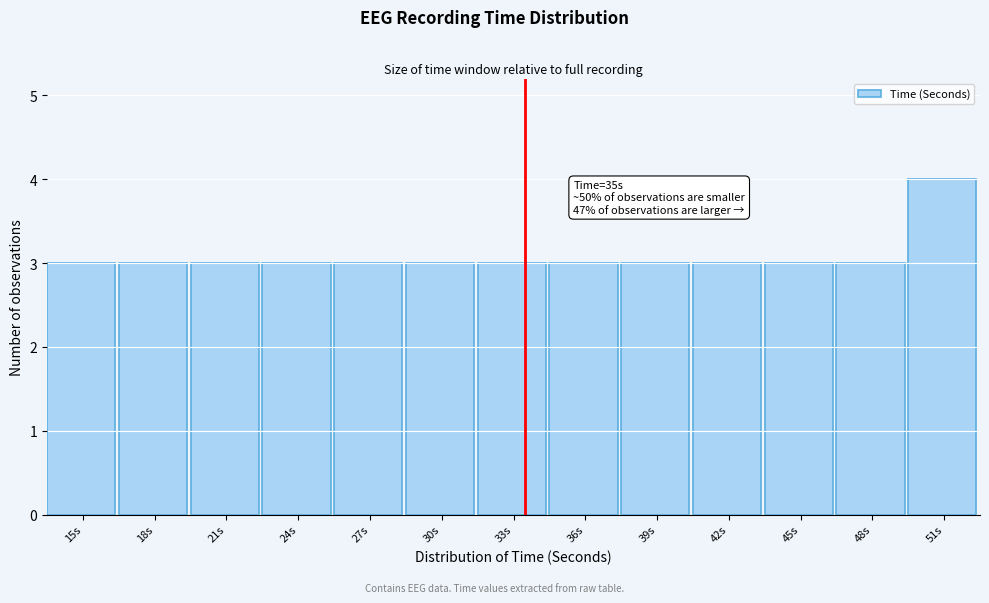

Reading left to right, what are all the values shown in this chart?

3	3	3	3	3	3	3	3	3	3	3	3	4